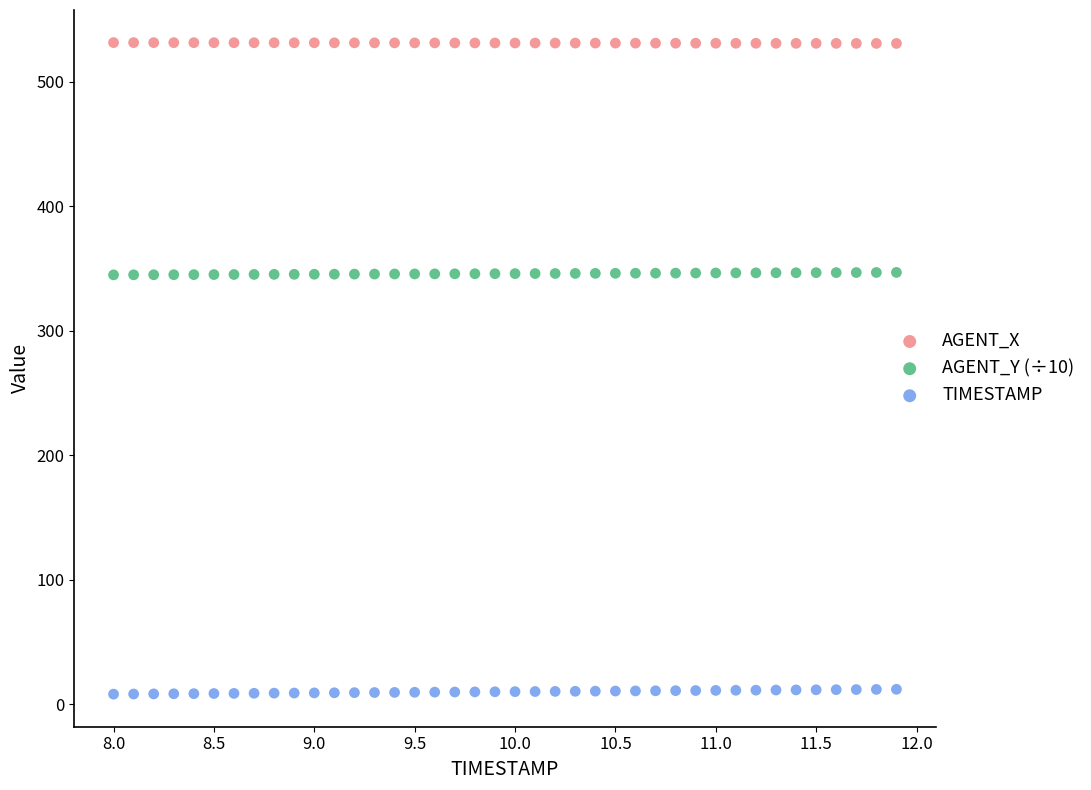

Which series reaches the minimum Y coordinate?

TIMESTAMP